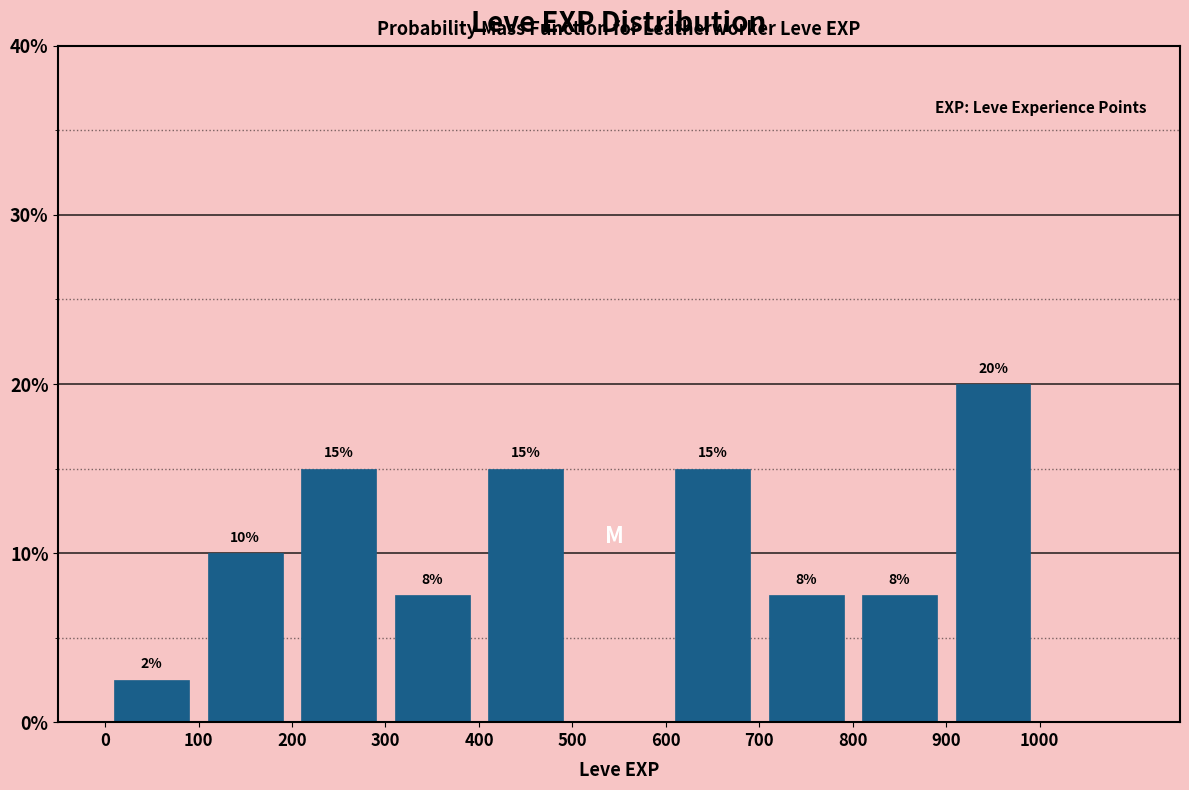

Which range on the x-axis has the tallest bar?

900 to 1000